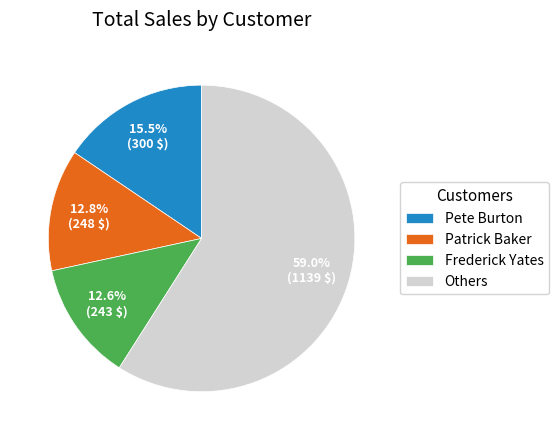

Does Others represent more than half of the total?

Yes